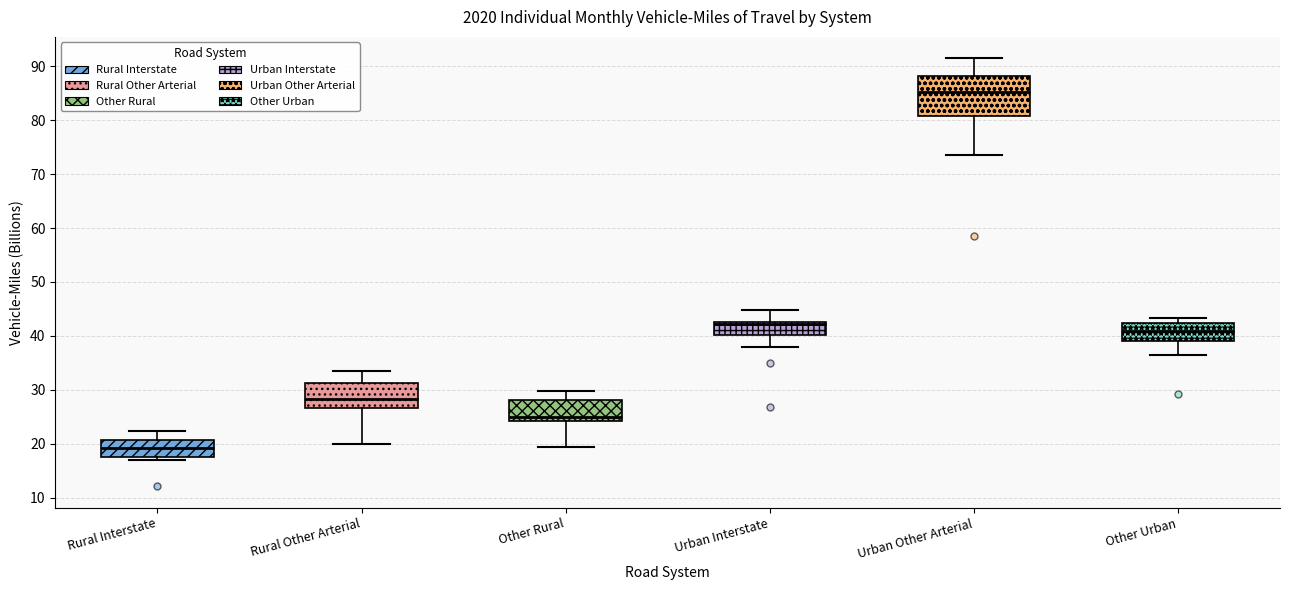

Reading left to right, read every box against the y-axis: the position of its median line, the range the box covers, and the ends of its whiskers. The values are not printed on the chart, so give them approximately, as read against the axis.

Rural Interstate: median 19, box 18 to 21, whiskers 17 to 22
Rural Other Arterial: median 28, box 27 to 31, whiskers 20 to 33
Other Rural: median 25, box 24 to 28, whiskers 19 to 30
Urban Interstate: median 42, box 40 to 43, whiskers 38 to 45
Urban Other Arterial: median 85, box 81 to 88, whiskers 74 to 92
Other Urban: median 41, box 39 to 42, whiskers 36 to 43